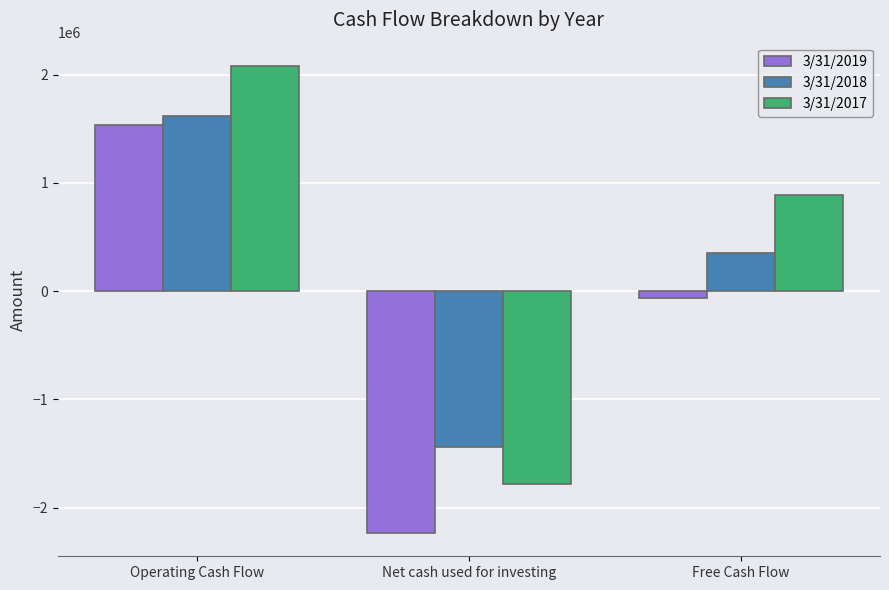

What is the label of the 3rd bar from the left?

Free Cash Flow